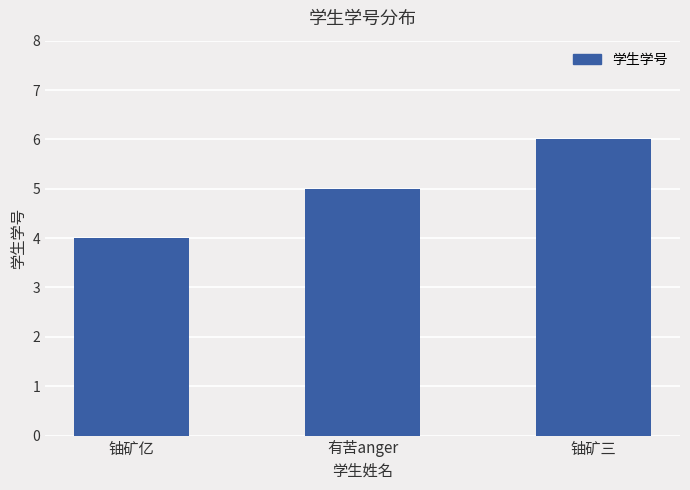

What position from the left is 铀矿亿?

1